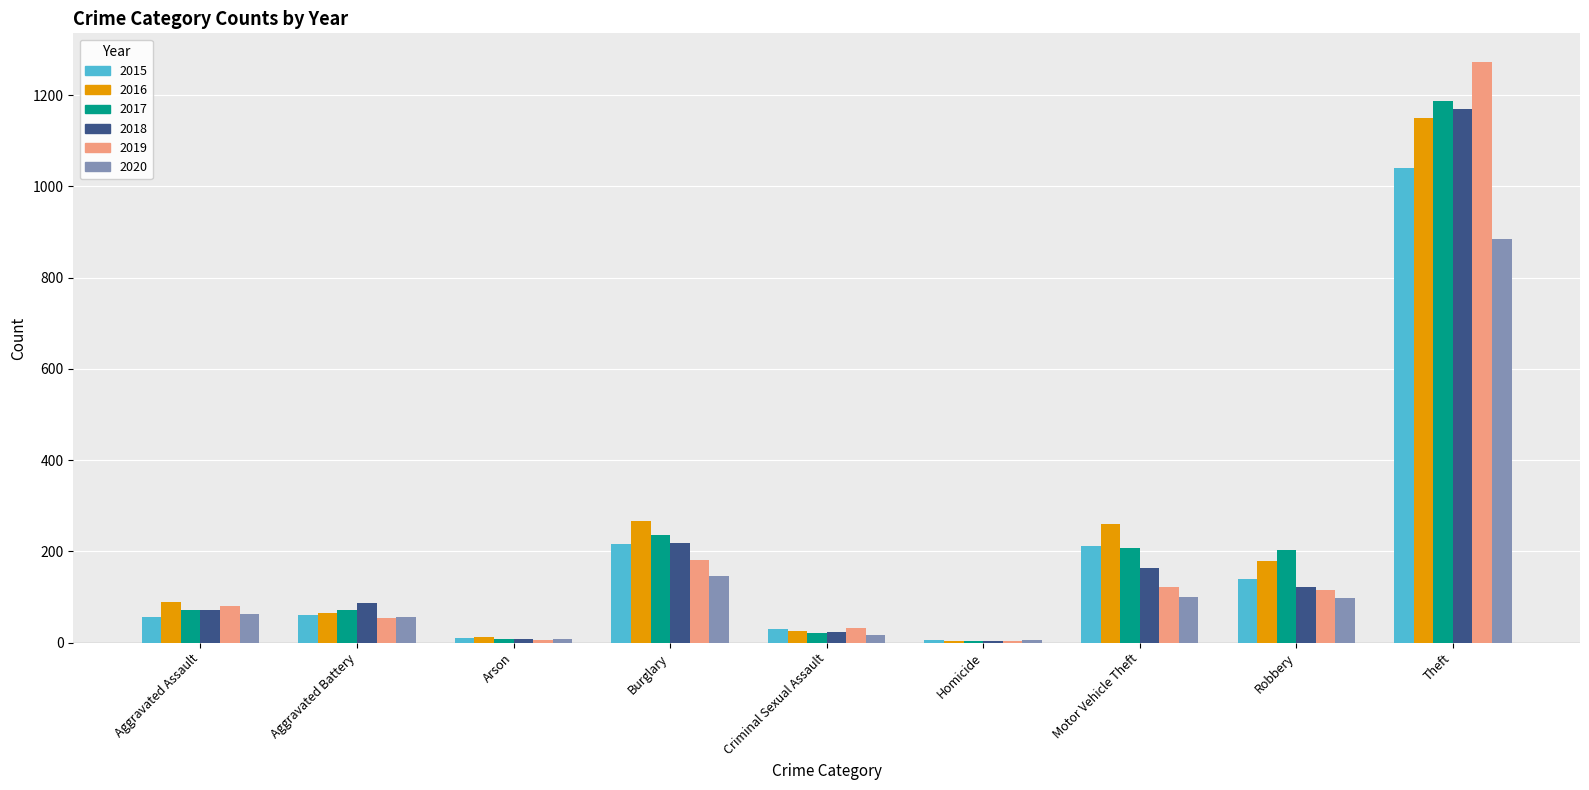

What is the difference between the 2019 values at Aggravated Battery and Criminal Sexual Assault?

22